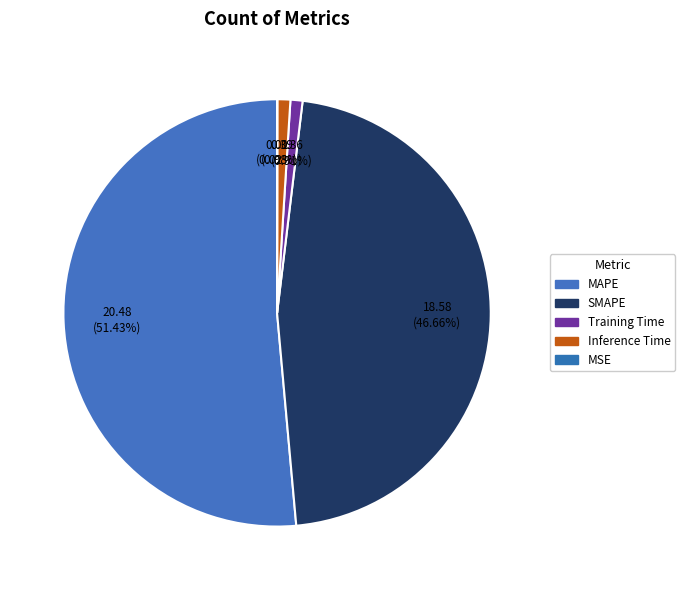

The Inference Time slice represents 1% of the pie. True or false?

True